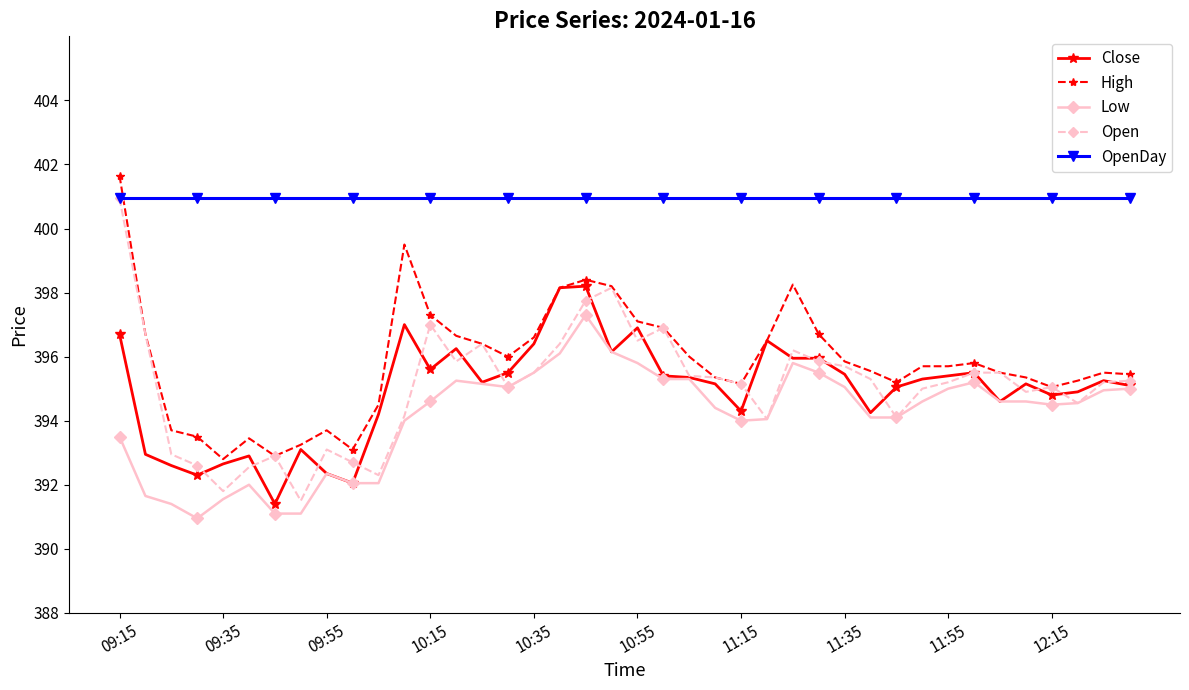

How many lines are shown in the chart?

5